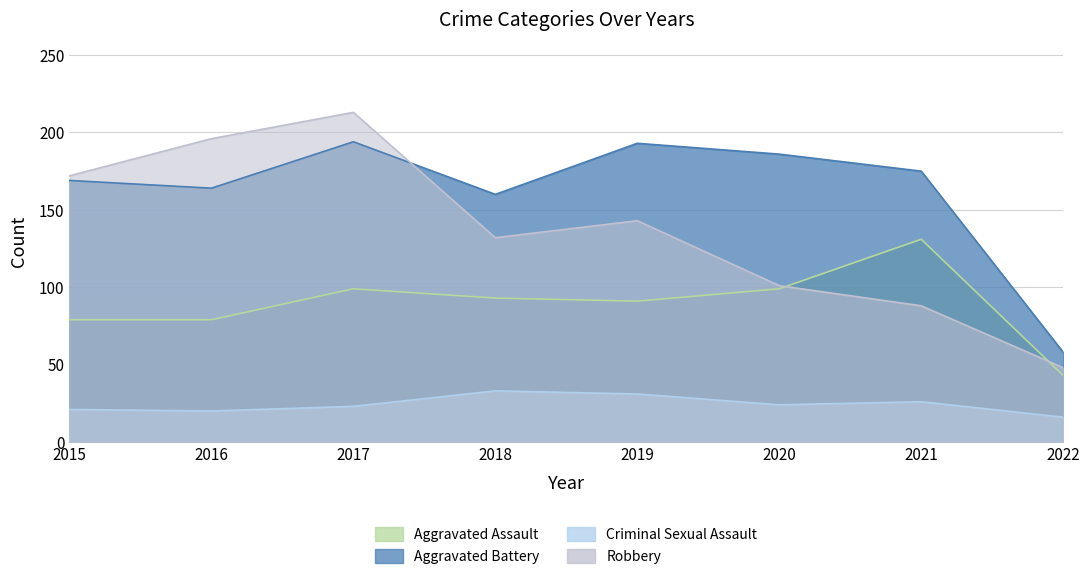

What is the maximum value shown in the chart?

213